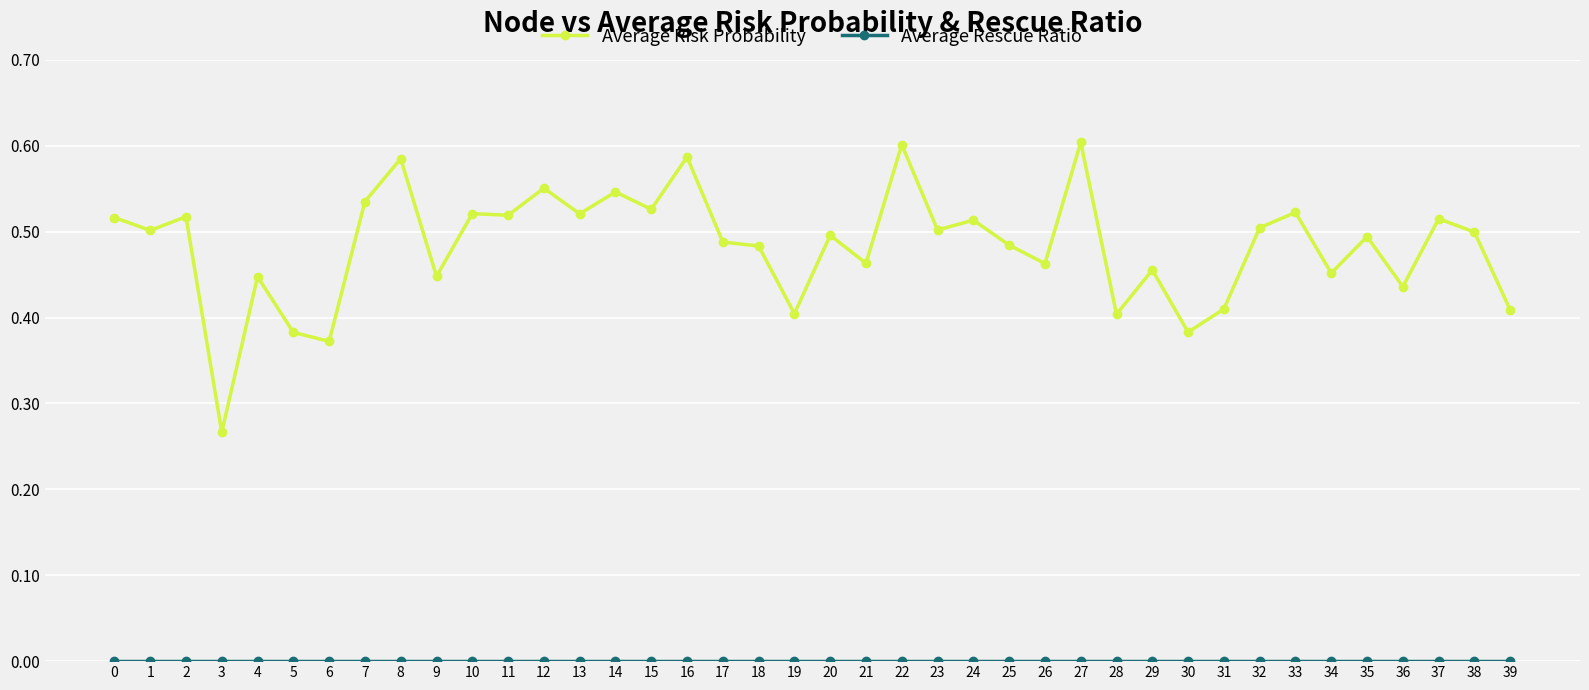

True or false: Average Risk Probability has more than 2 interior local peaks.

True